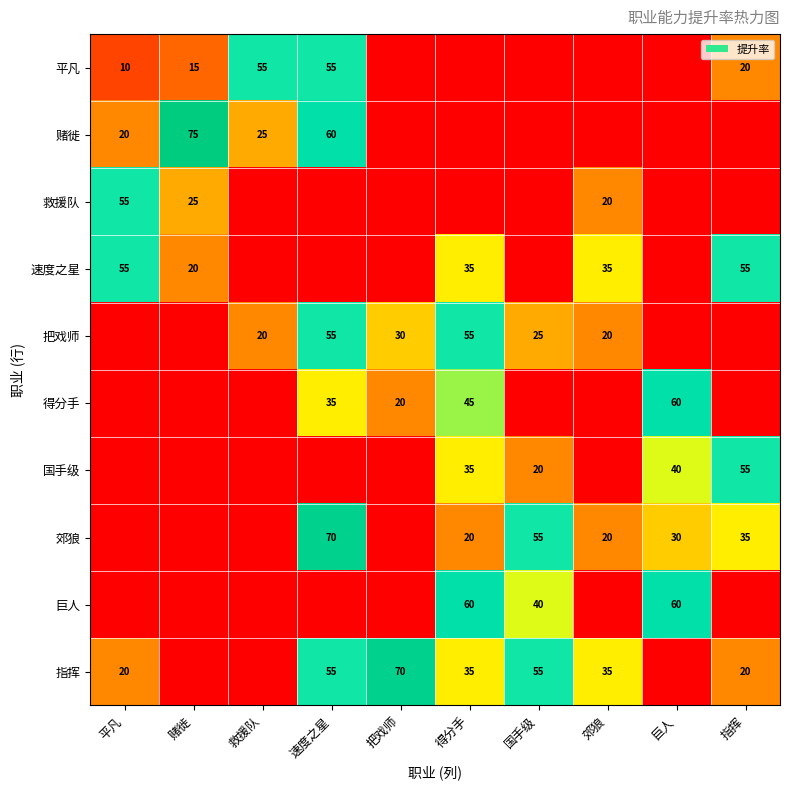

What is the sum of the 指挥 values at 平凡 and 国手级?

75